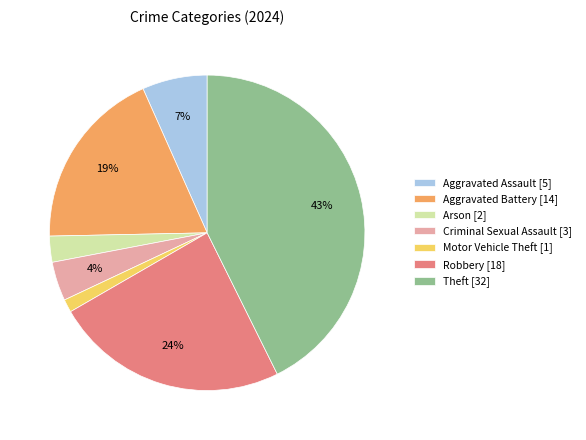

Rank the categories by value from lowest to highest.

Motor Vehicle Theft [1], Arson [2], Criminal Sexual Assault [3], Aggravated Assault [5], Aggravated Battery [14], Robbery [18], Theft [32]